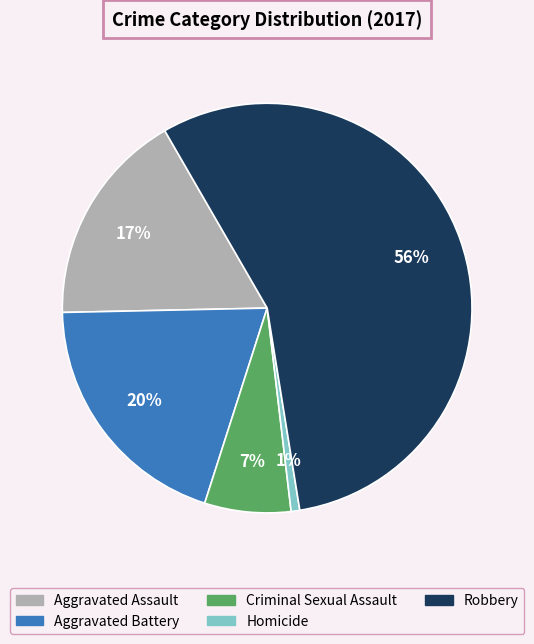

What is the majority slice?

Robbery